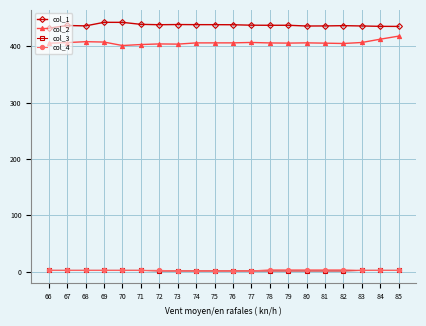

Count the number of categories in the chart.

20